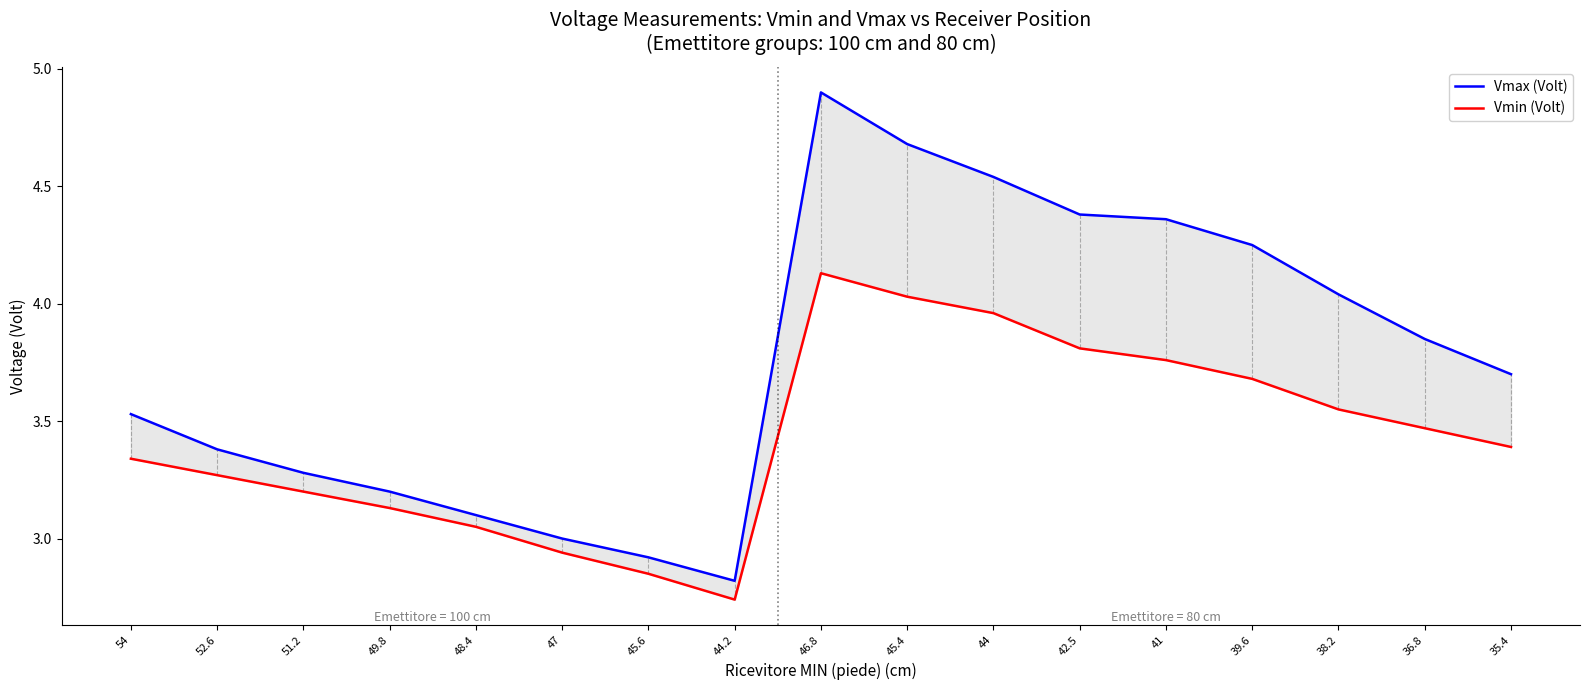

What is the sum of all Vmax (Volt) values?

63.9